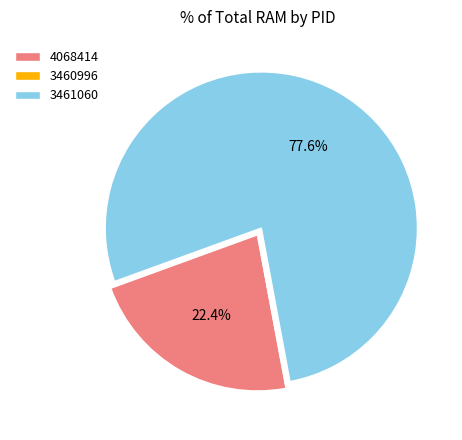

What portion of the pie excludes 4068414?

77.6%